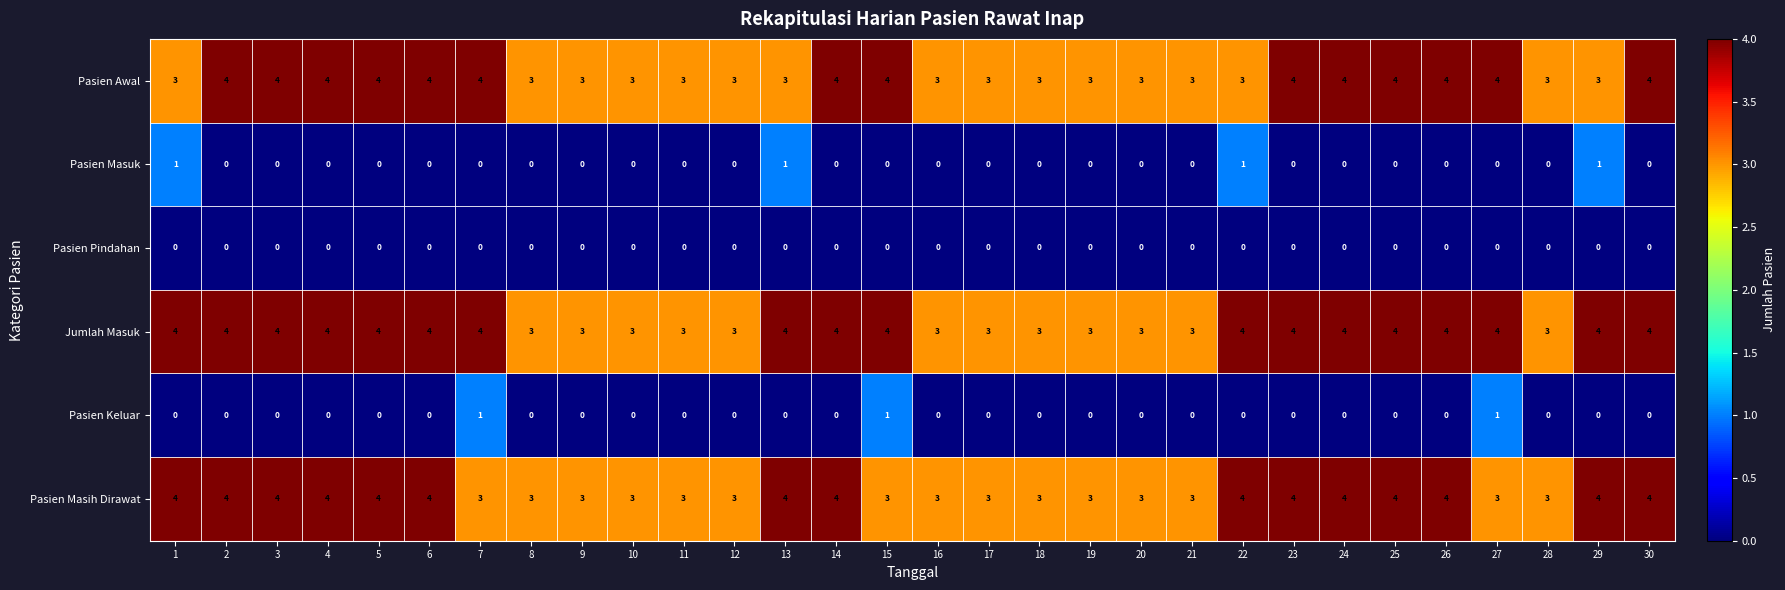

What is the spread (max minus min) of values at 11?

3